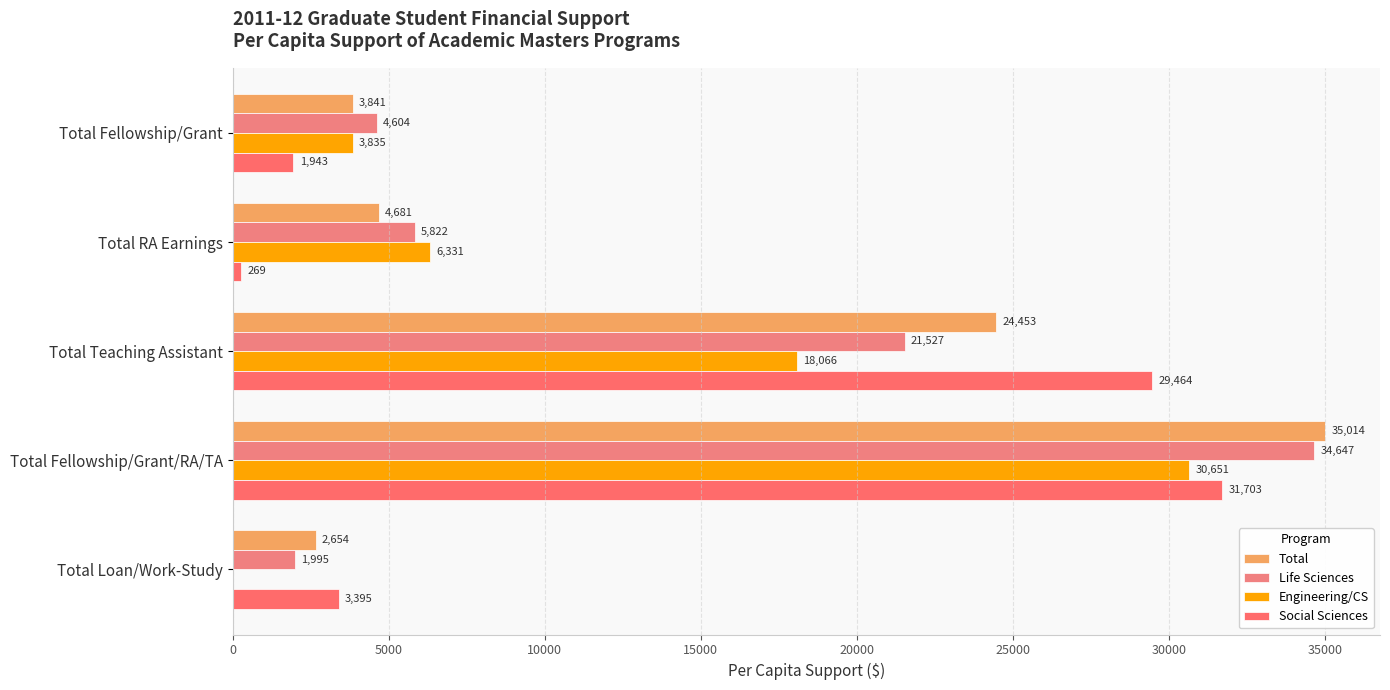

Count the number of data series in this chart.

4